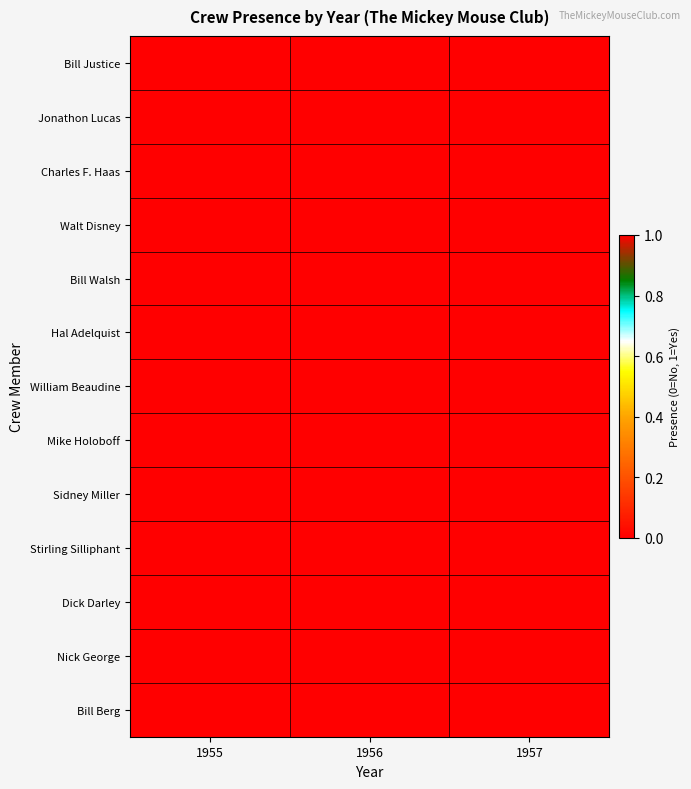

At which category does the chart reach its minimum across all series?

1956